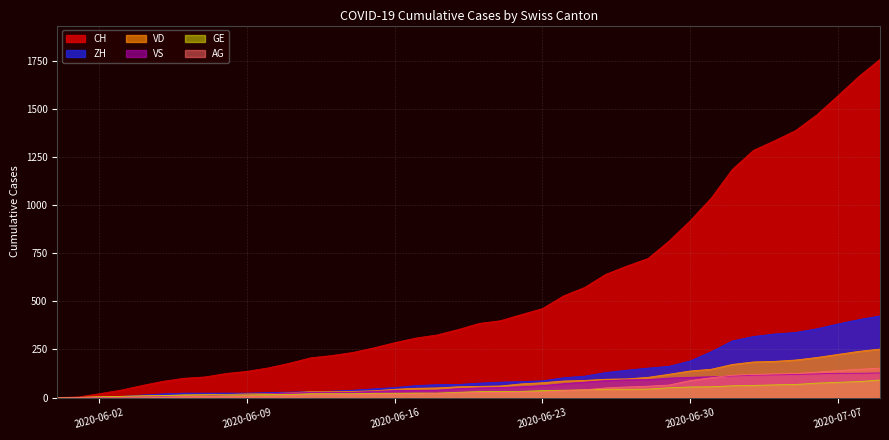

How many lines are shown in the chart?

6